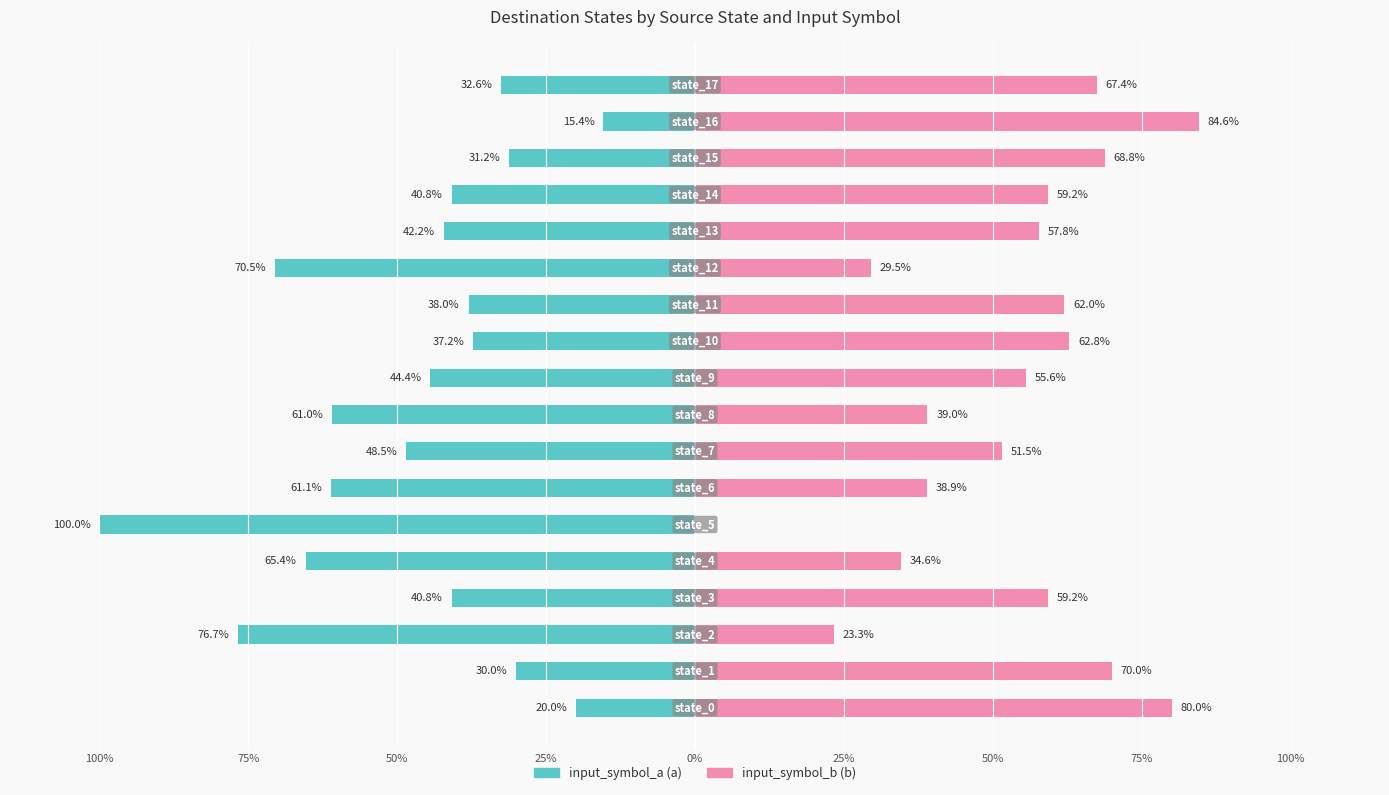

What are all the series names shown in the legend?

input_symbol_a, input_symbol_b